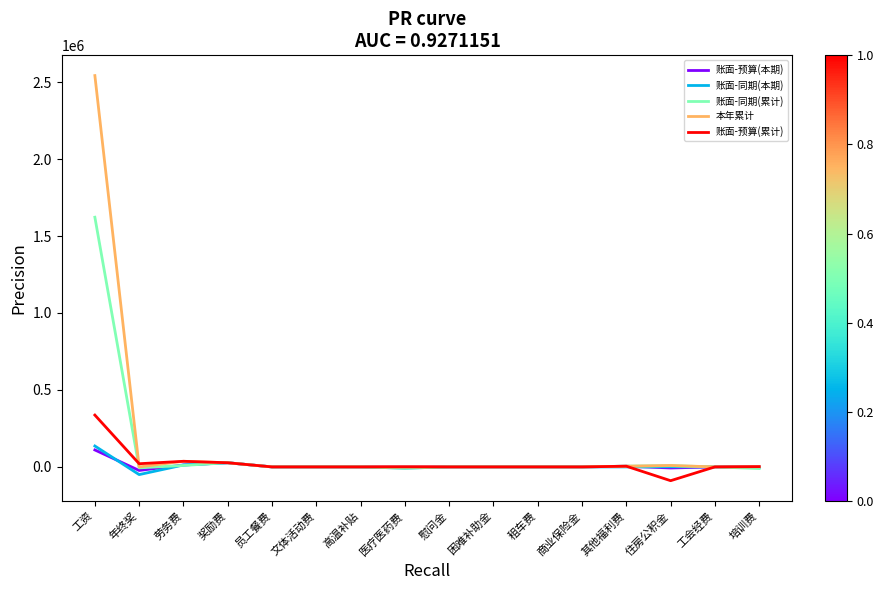

What is the minimum value shown in the chart?

-89537.8